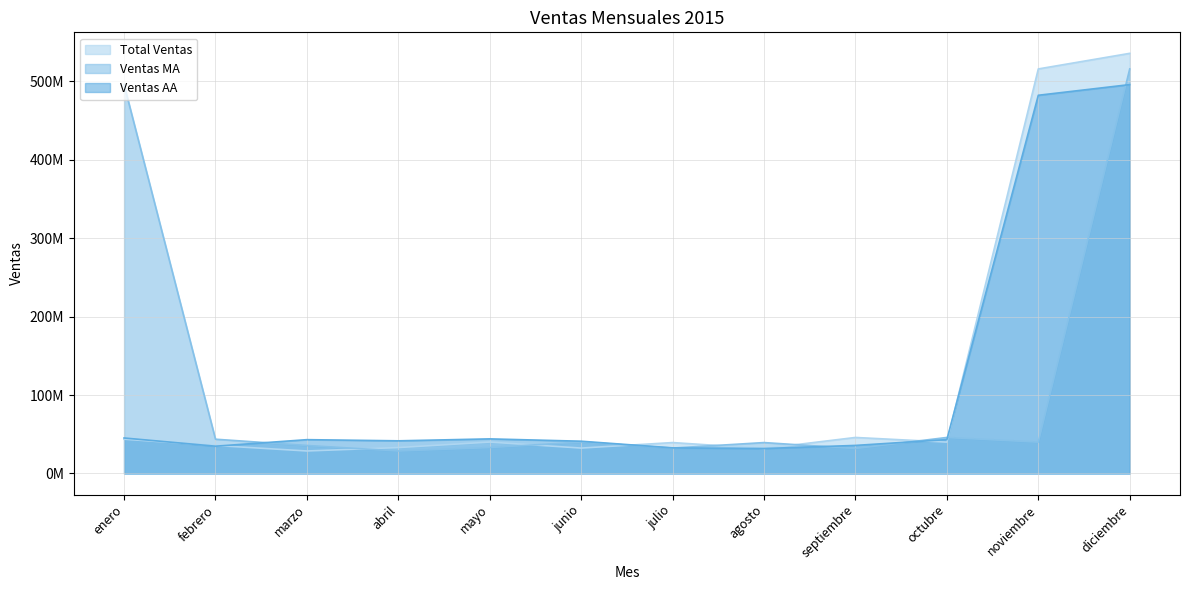

Reading left to right, list all the values displayed in this chart.

Total Ventas: enero=43725000	febrero=35722500	marzo=28710000	abril=33082500	mayo=40095000	junio=32422500	julio=39435000	agosto=31845000	septiembre=45952500	octubre=40012500	noviembre=515872500	diciembre=535755000
Ventas MA: enero=495907500	febrero=43725000	marzo=35722500	abril=28710000	mayo=33082500	junio=40095000	julio=32422500	agosto=39435000	septiembre=31845000	octubre=45952500	noviembre=40012500	diciembre=515872500
Ventas AA: enero=45292500	febrero=34815000	marzo=43147500	abril=41662500	mayo=44137500	junio=41167500	julio=32670000	agosto=31845000	septiembre=35805000	octubre=43230000	noviembre=482295000	diciembre=495907500